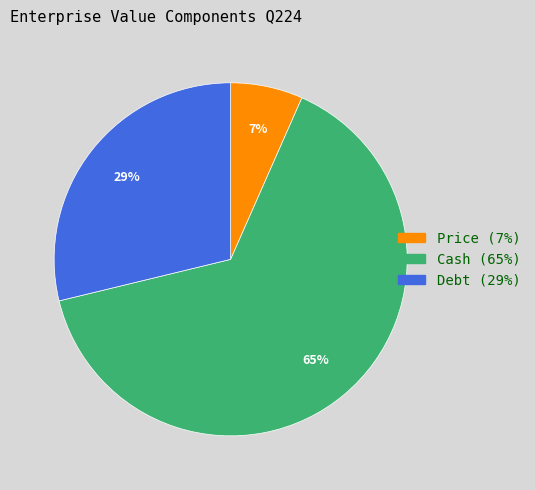

Does Cash account for over 50% of the chart?

Yes